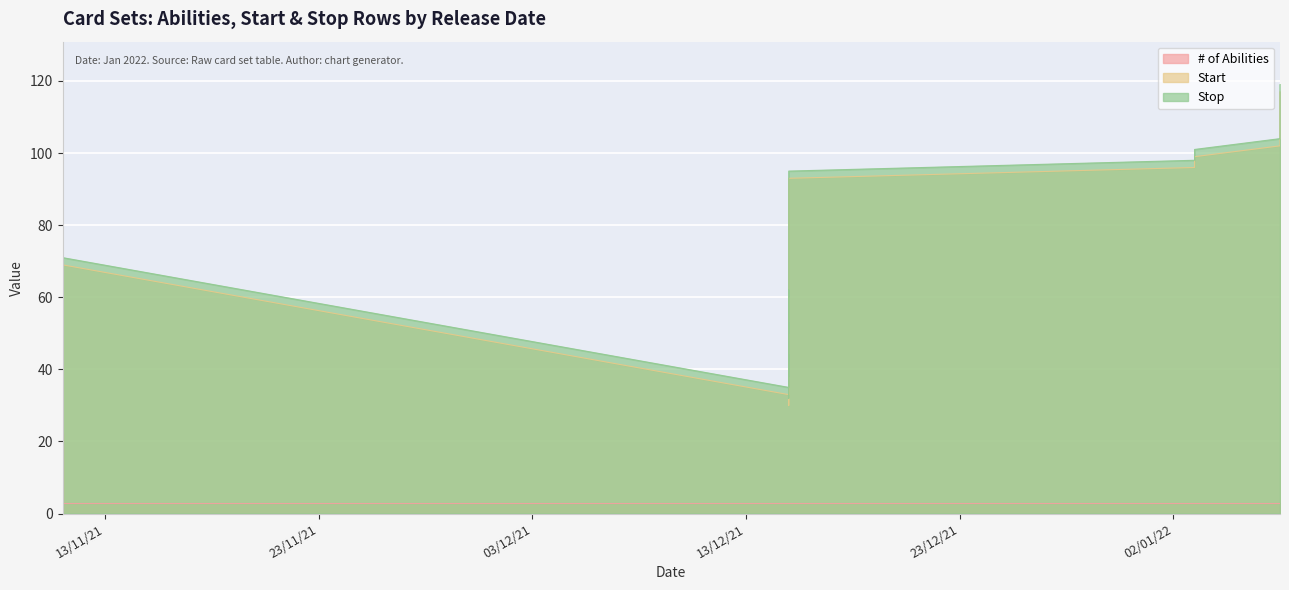

After their last crossing, which series has the higher values: Start or # of Abilities?

Start